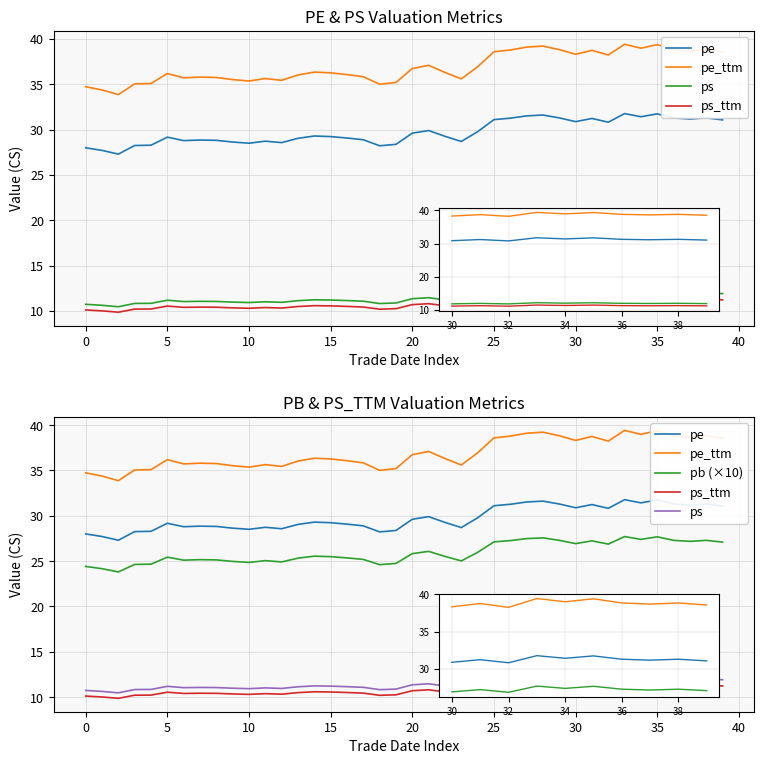

Is the value of pe at 35 greater than the value of ps_ttm at 14?

Yes